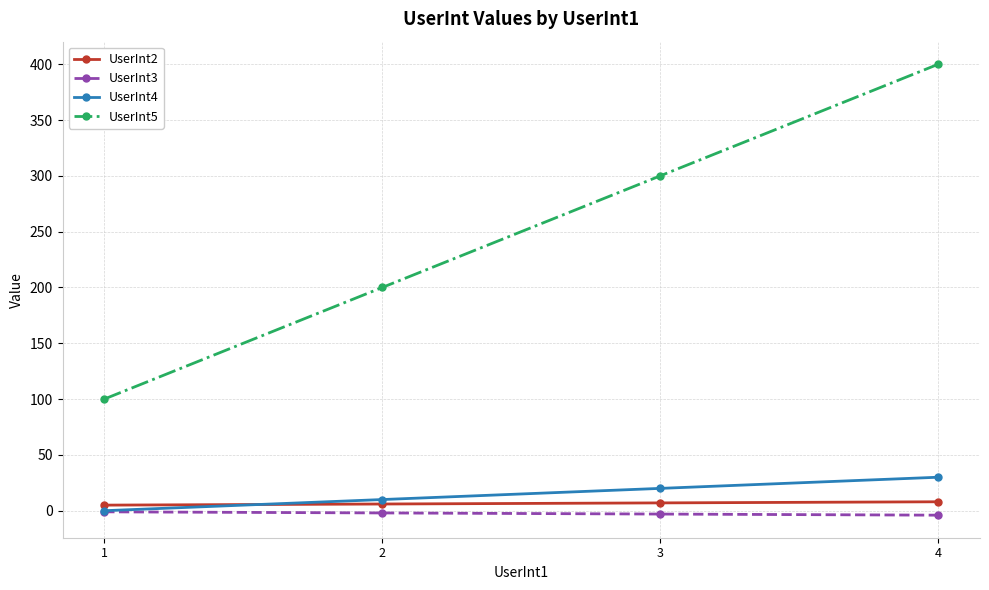

True or false: UserInt5 has more than 1 interior local peaks.

False